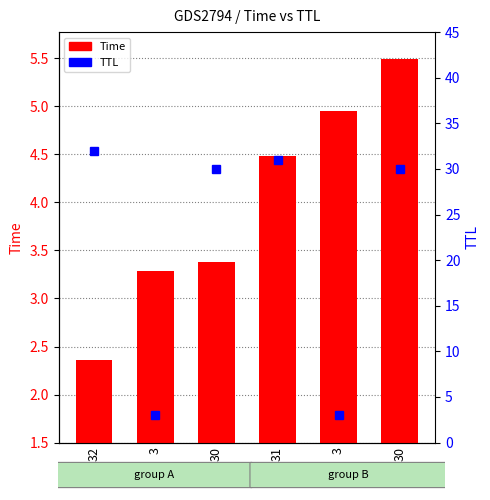

What is the label of the 3rd bar from the left?

30